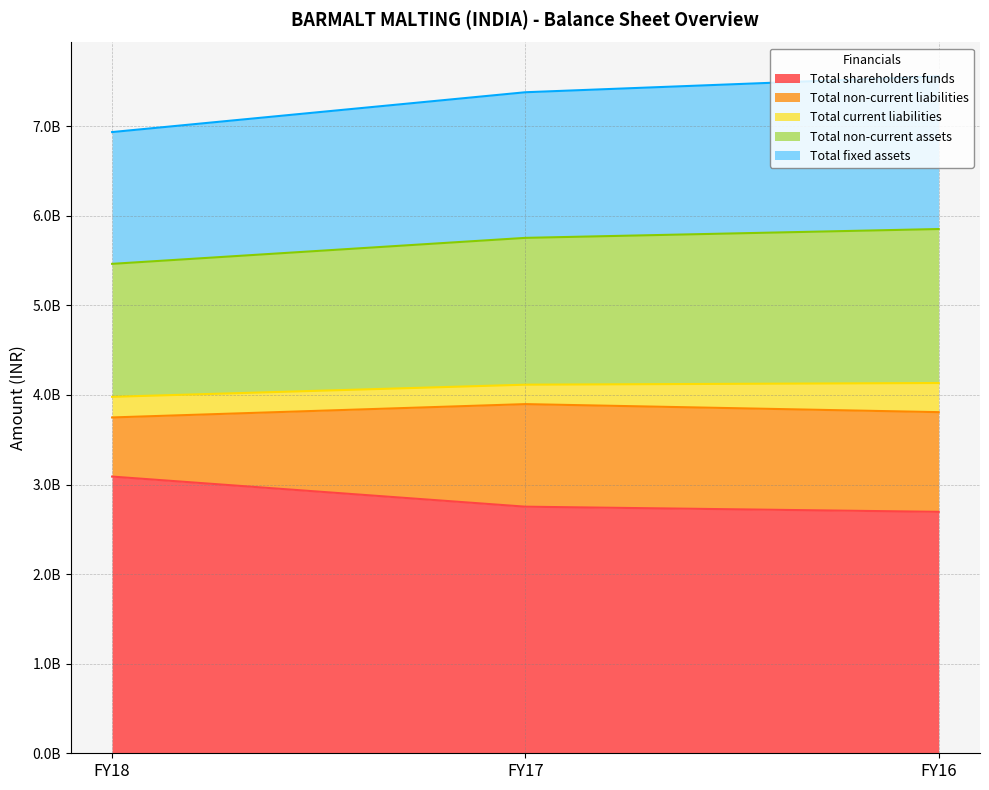

Does the chart have visible grid lines?

Yes